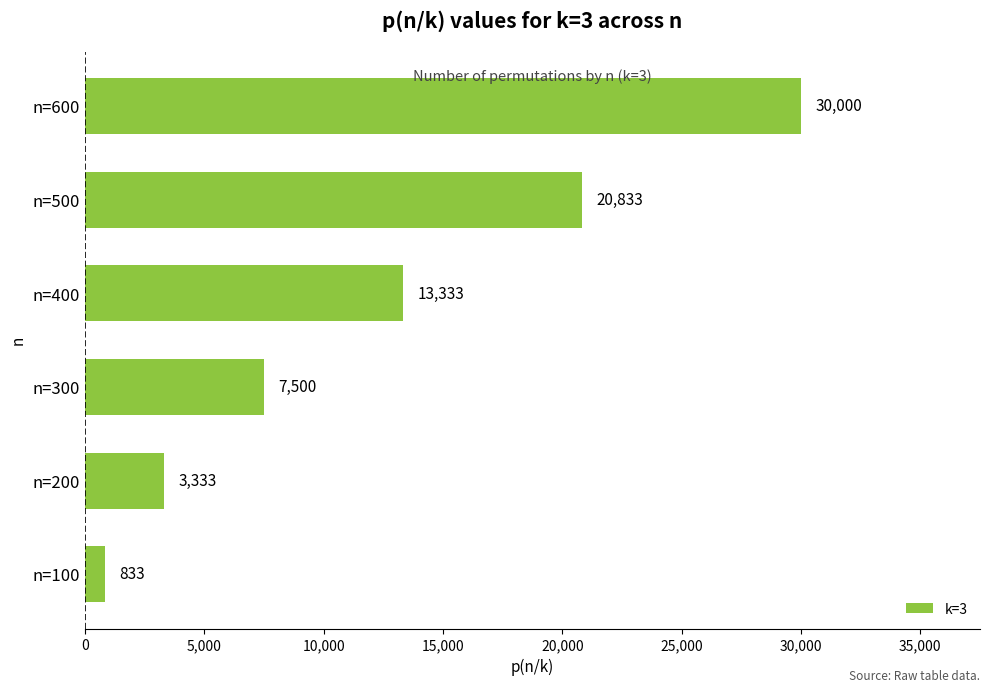

What is the change in value from n=200 to n=400?

+10000